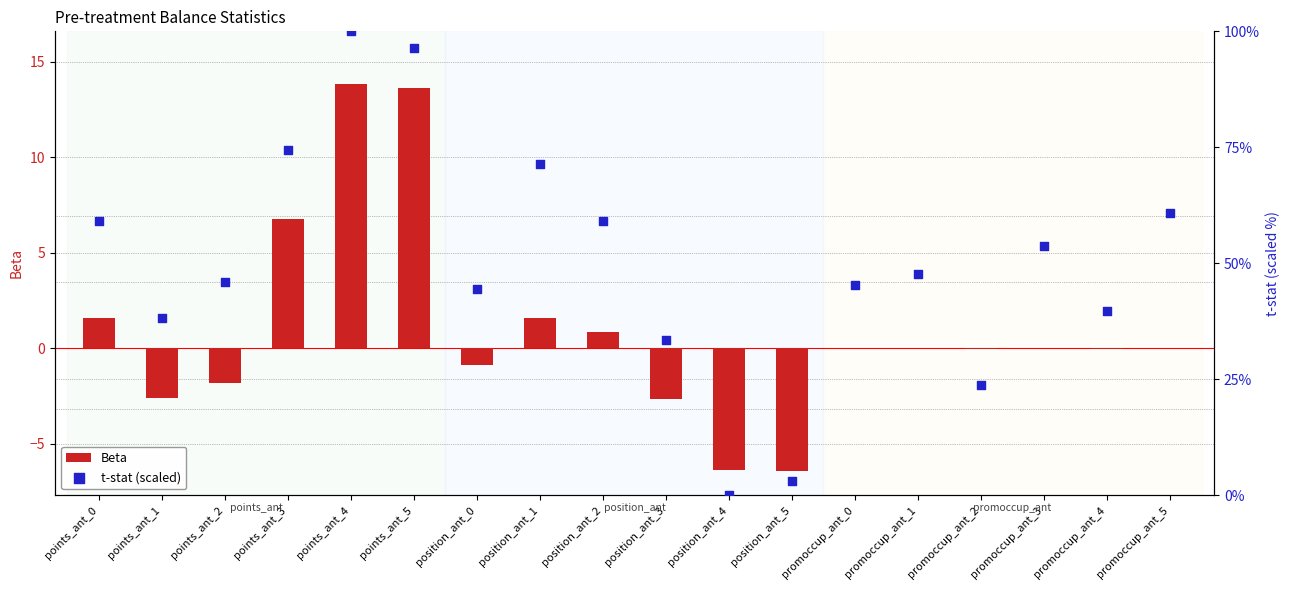

Which series contains the highest Y value?

t-stat (scaled)